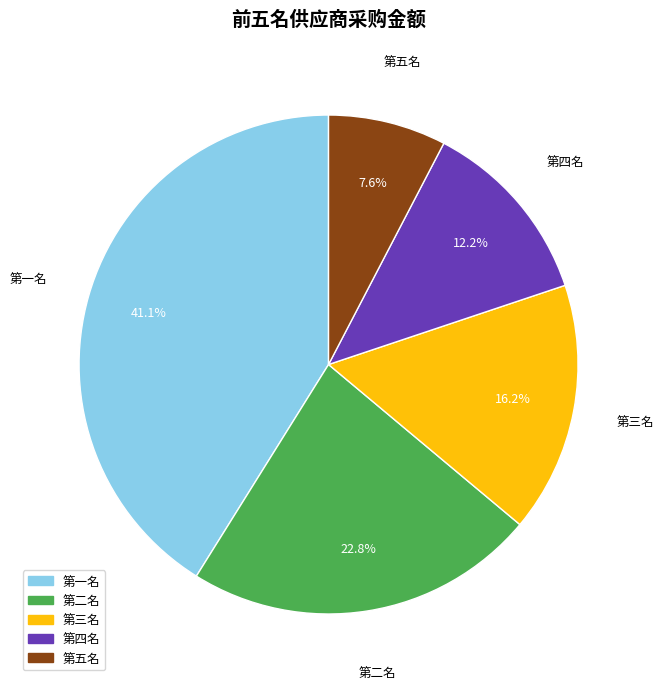

What portion of the pie excludes 第四名?

87.8%